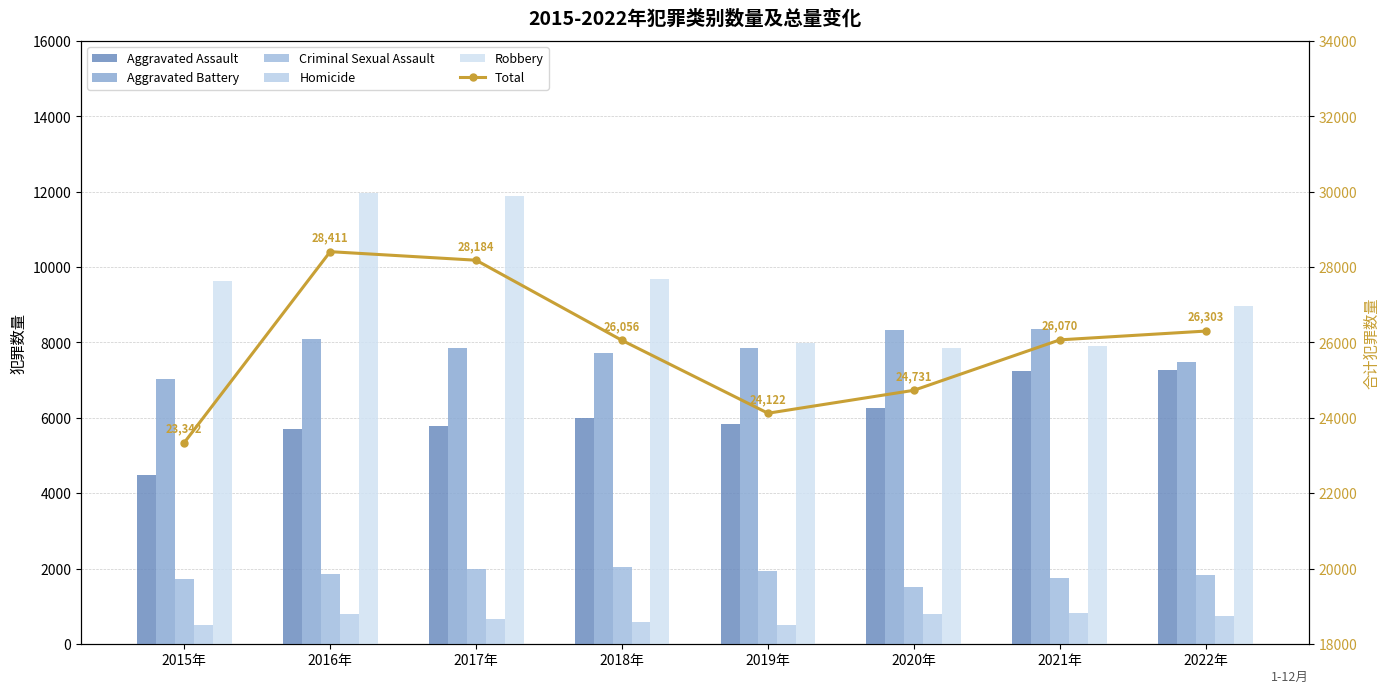

Between 2017年 and 2020年, which series saw the biggest shift?

Robbery